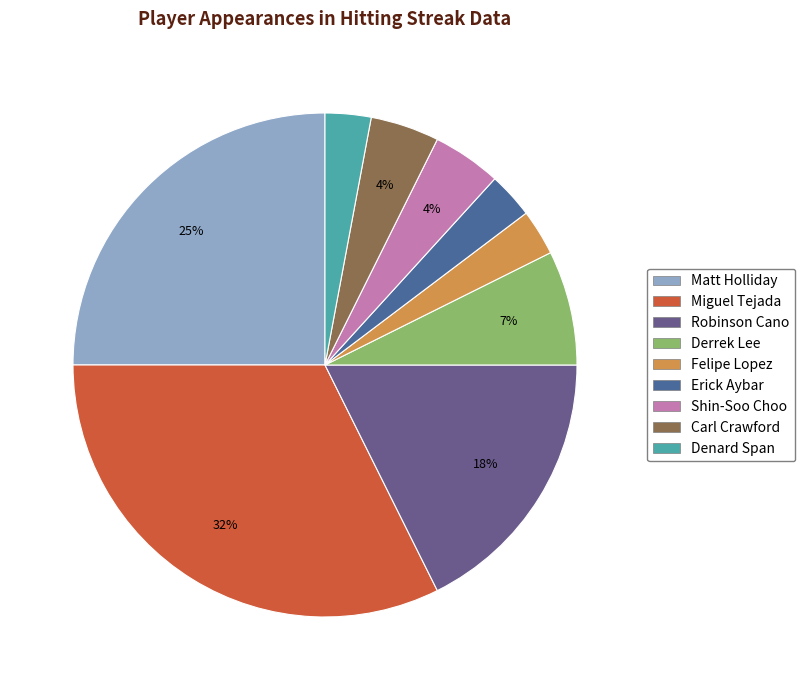

Count the number of slices in the pie.

9